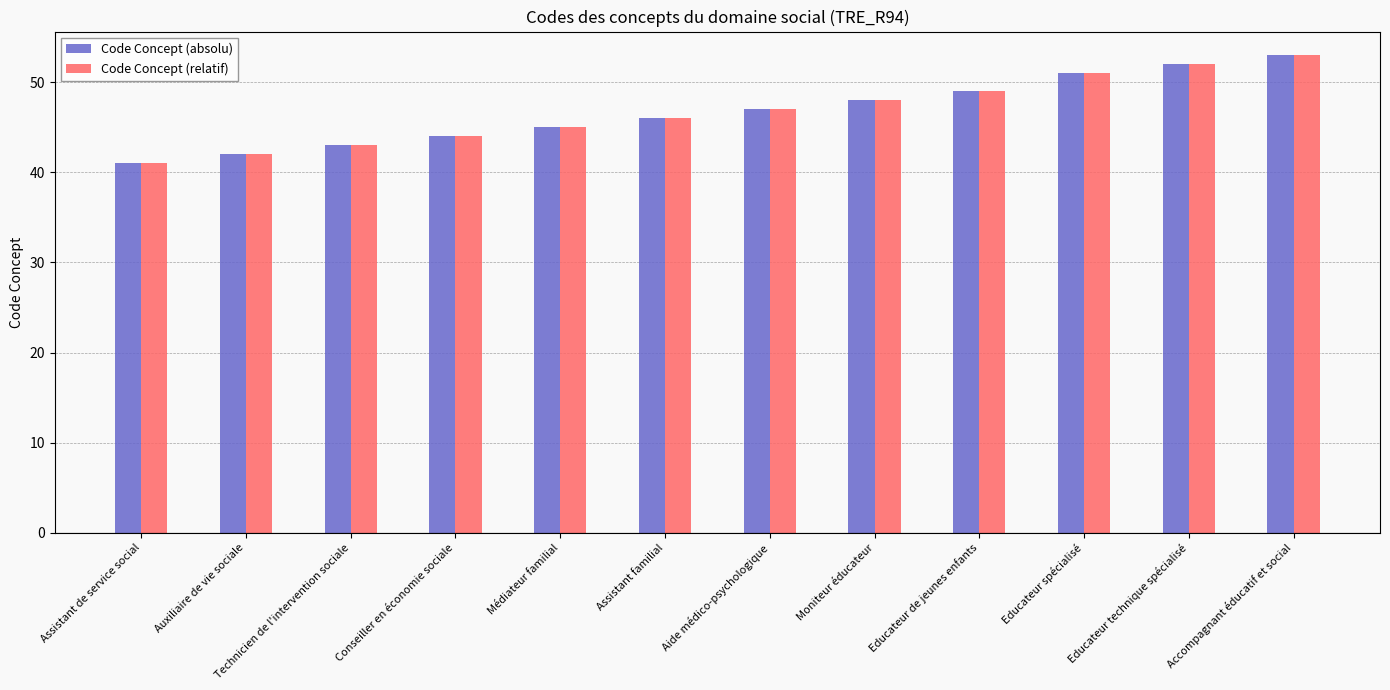

Is the value of Code Concept (relatif) at Technicien de l'intervention sociale greater than the value of Code Concept (absolu) at Aide médico-psychologique?

No